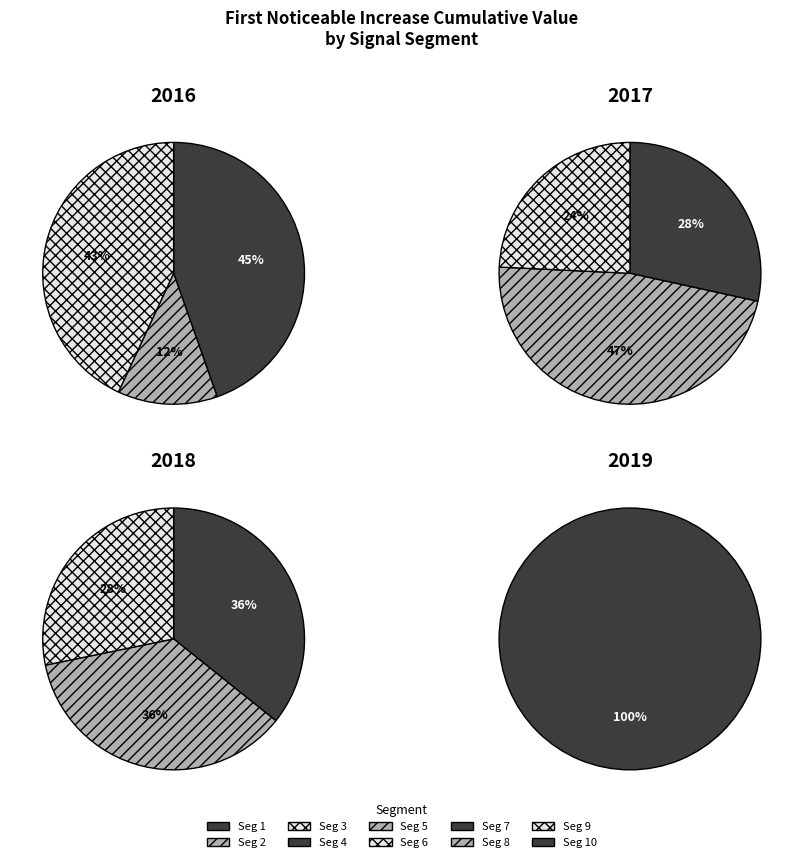

Rank the categories by value from lowest to highest.

signal segment 2, signal segment 6, signal segment 9, signal segment 4, signal segment 10, signal segment 7, signal segment 8, signal segment 5, signal segment 3, signal segment 1